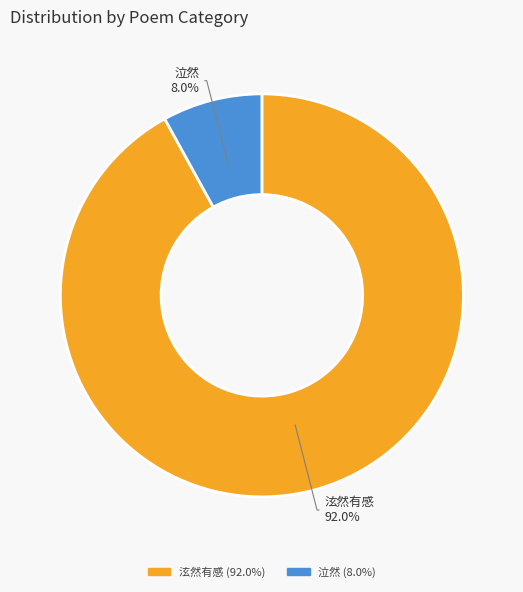

Is there a majority slice in this chart?

Yes